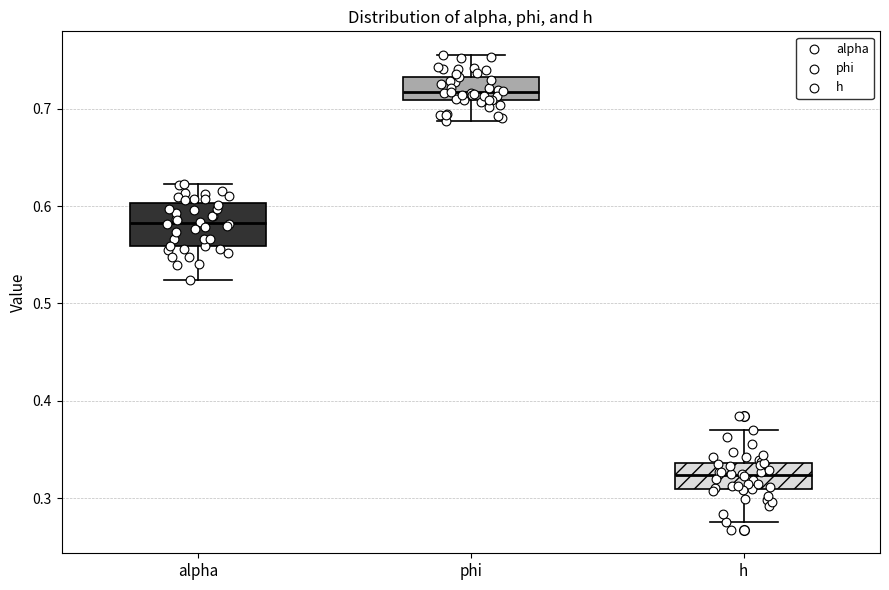

Reading left to right, transcribe this box plot: for each box, give where its median line is, the range the box spans, and where its two whiskers end, as read against the y-axis. The values are not printed on the chart, so give them approximately, as read against the axis.

alpha: median 0.58, box 0.56 to 0.60, whiskers 0.52 to 0.62
phi: median 0.72, box 0.71 to 0.73, whiskers 0.69 to 0.76
h: median 0.32, box 0.31 to 0.34, whiskers 0.28 to 0.37